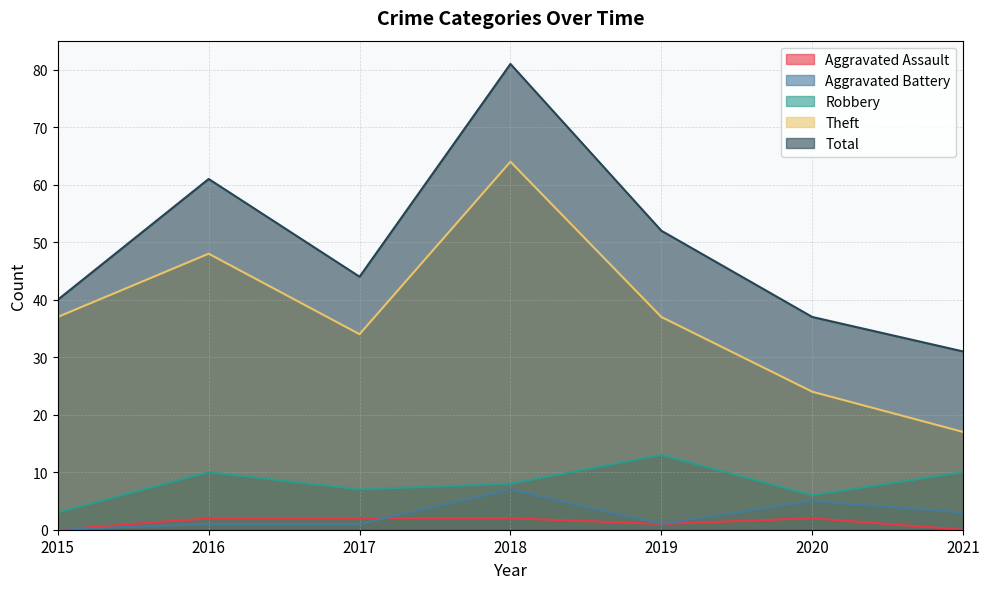

What is the sum of the Theft values at 2016 and 2020?

72